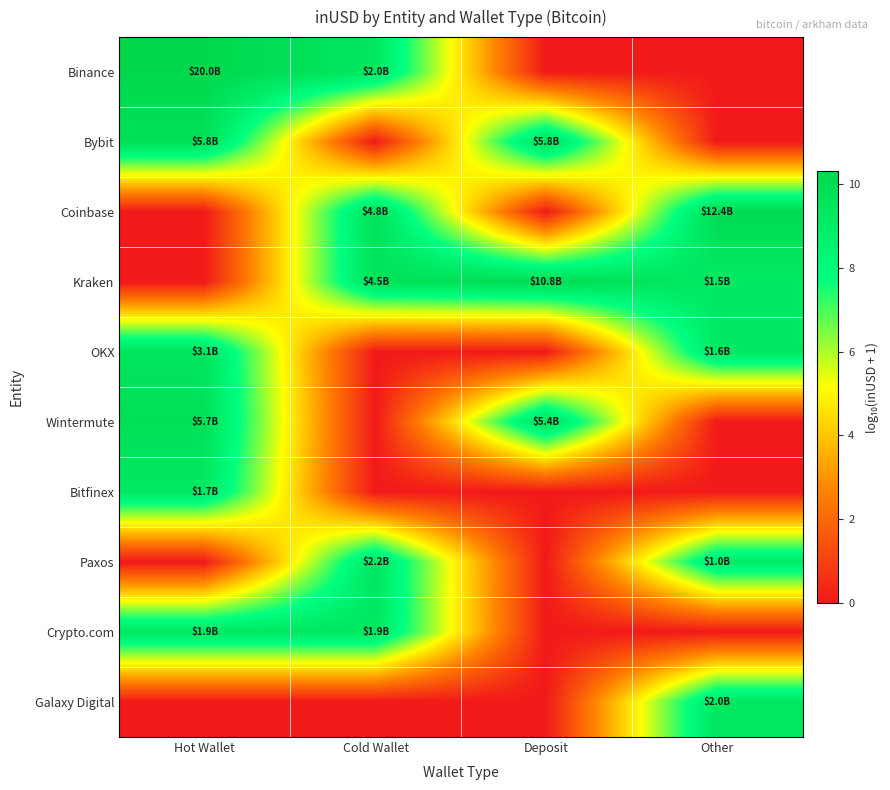

At how many categories does at least one series exceed 6?

4